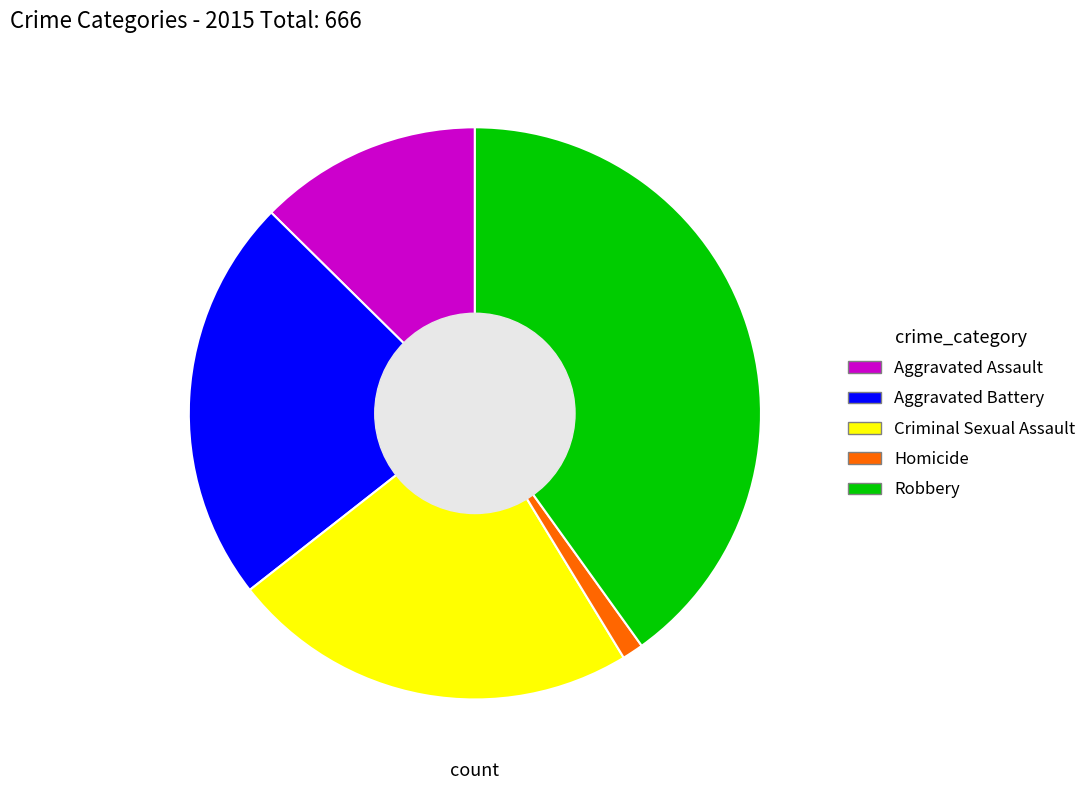

Combined, do Criminal Sexual Assault and Aggravated Battery account for over 50%?

No